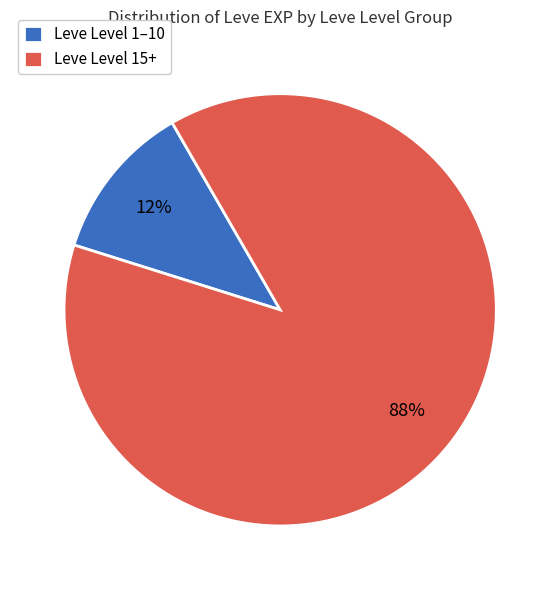

Combined, do Leve Level 1–10 and Leve Level 15+ account for over 50%?

Yes